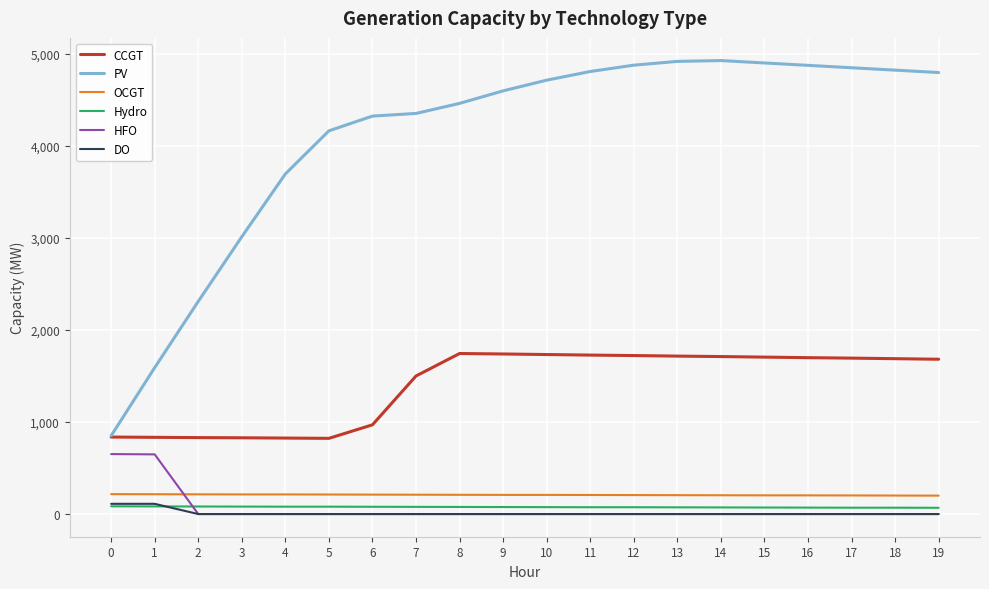

What is the spread (max minus min) of values at 8?

4459